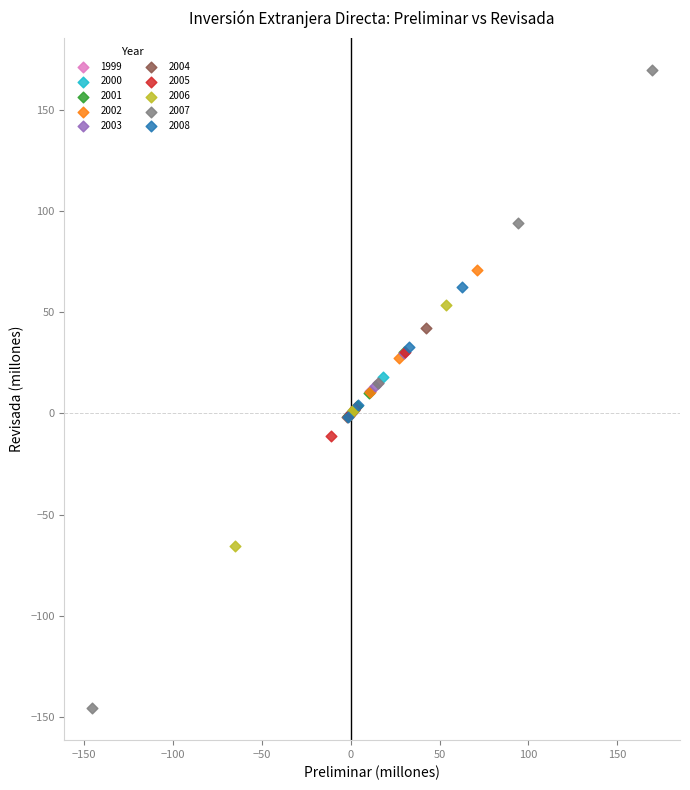

Which series contains the highest Y value?

2007